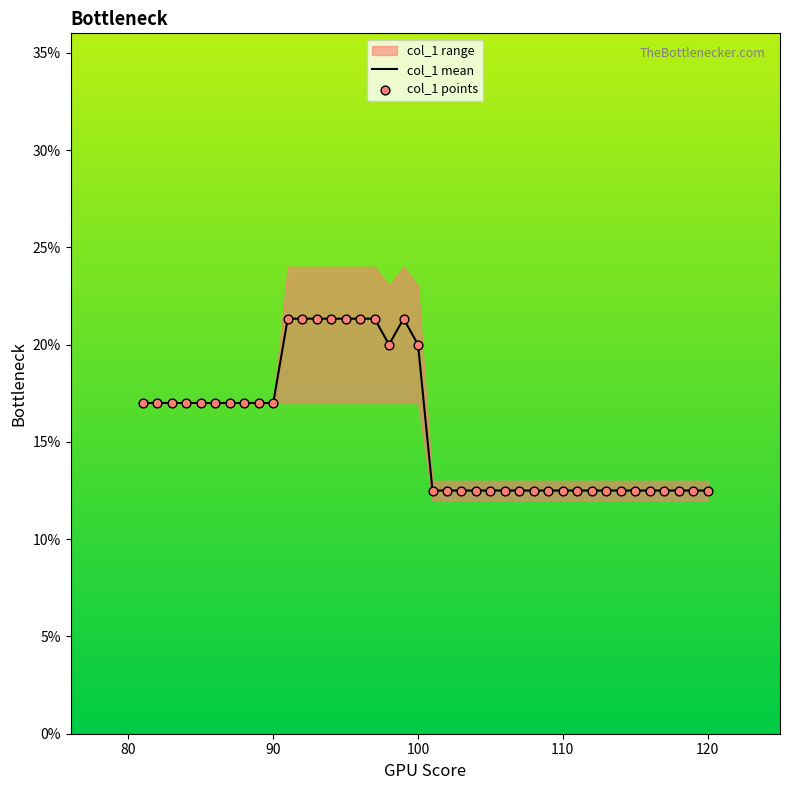

At how many categories does at least one series exceed 20?

8